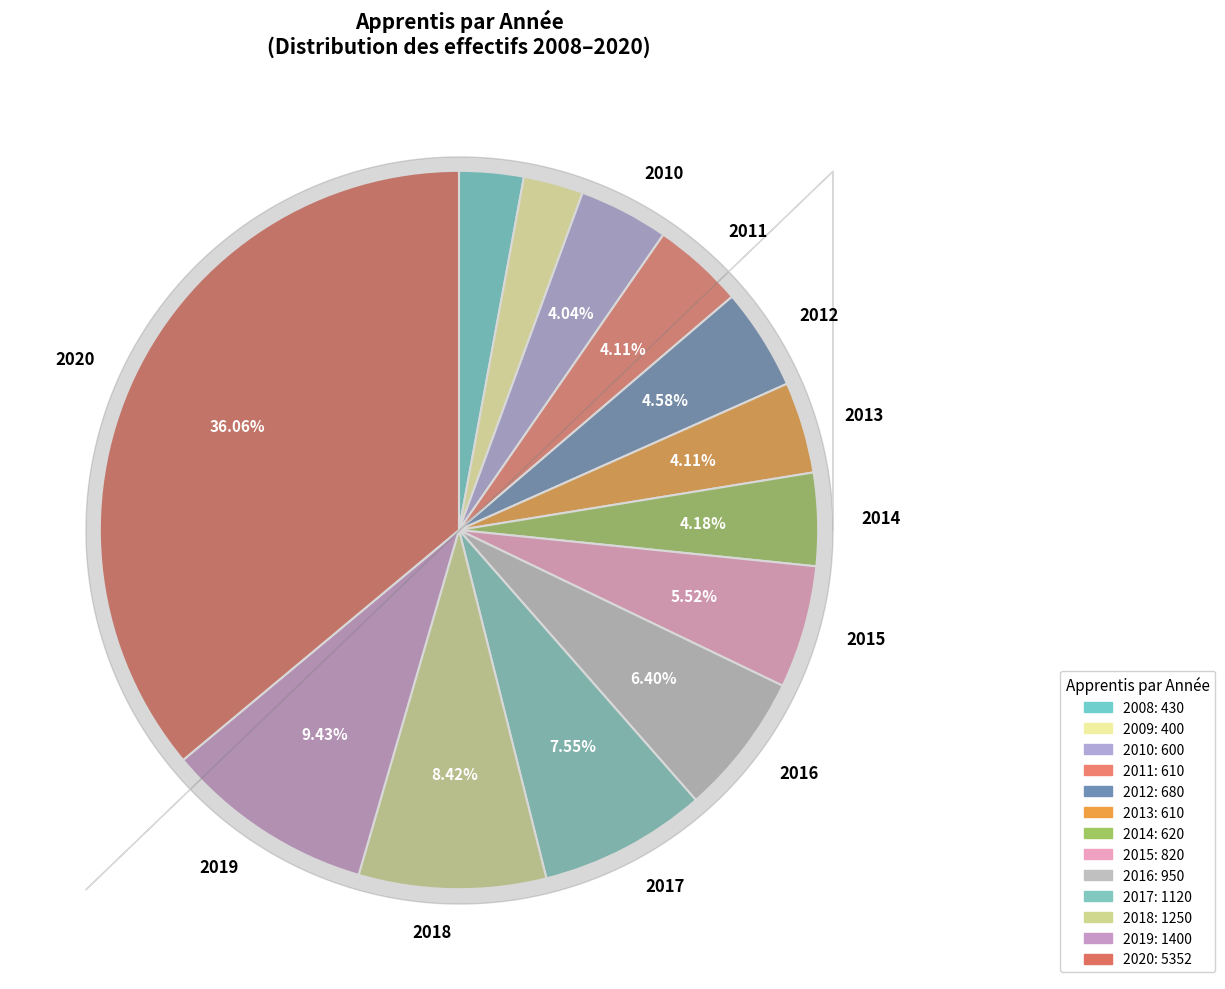

To the nearest percent, what is the difference between the 2010 and 2018 slice percentages?

4%